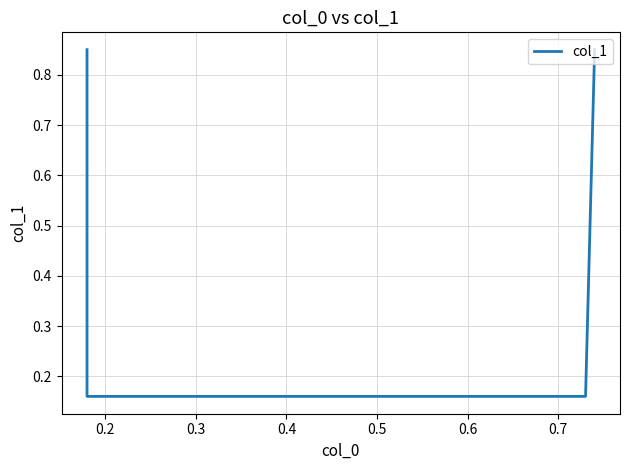

How many data points does each series have?

4